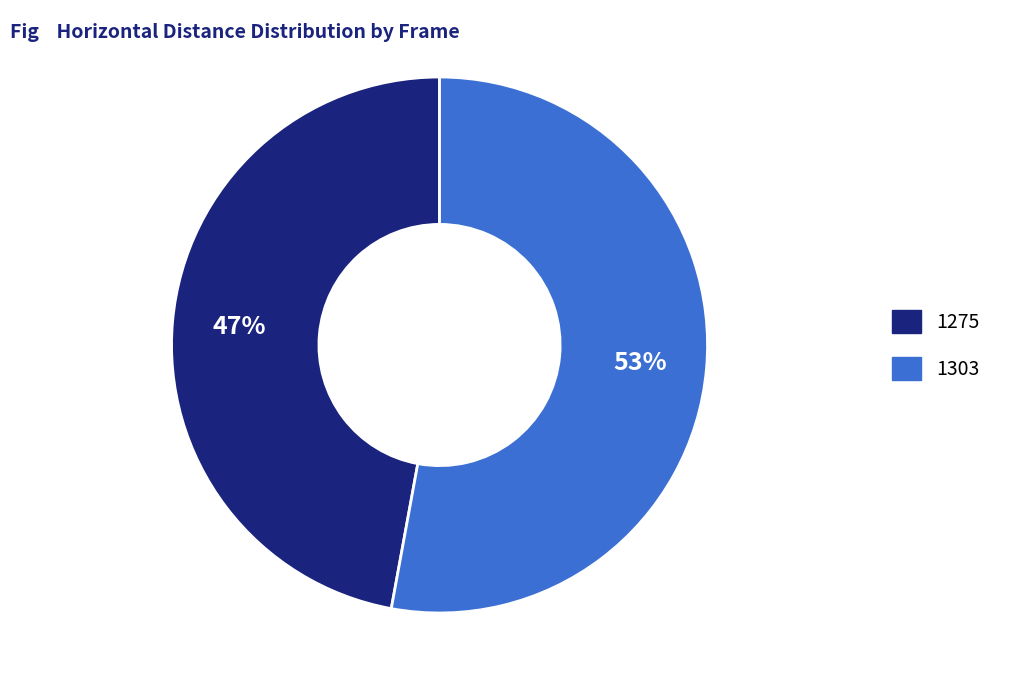

How many slices are in this pie chart?

2